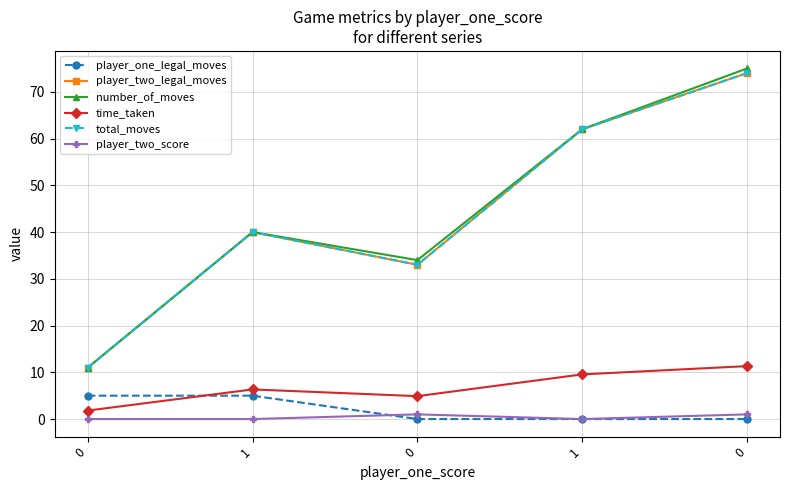

Reading right to left, what are all the values shown in this chart?

player_one_legal_moves: 0.0	0.0	0.0	5.0	5.0
player_two_legal_moves: 74.0	62.0	33.0	40.0	11.0
number_of_moves: 75.0	62.0	34.0	40.0	11.0
time_taken: 11.3	9.6	4.9	6.3	1.8
total_moves: 74.0	62.0	33.0	40.0	11.0
player_two_score: 1.0	0.0	1.0	0.0	0.0